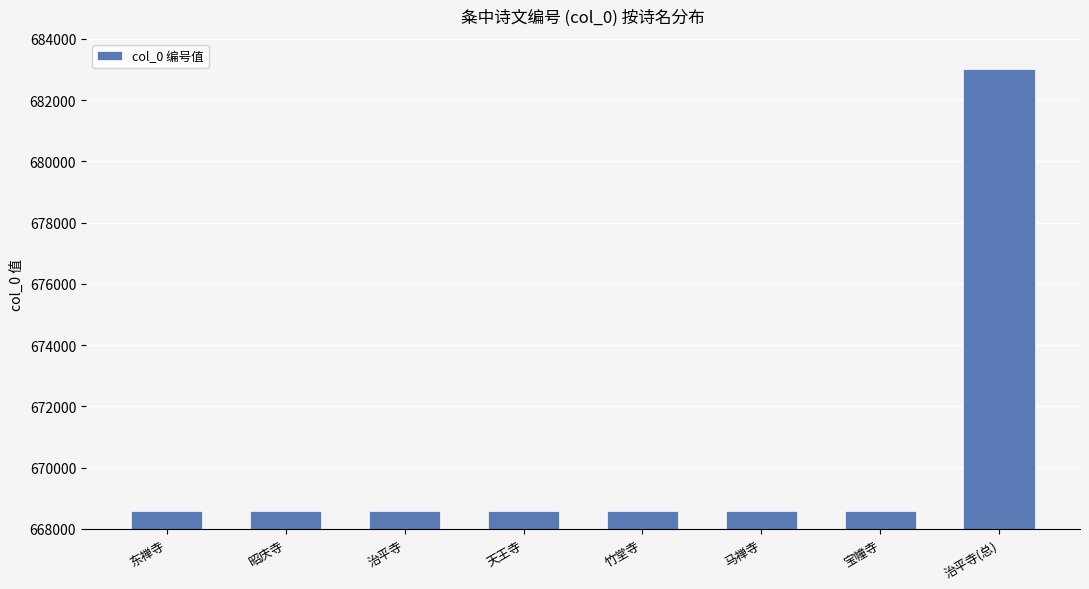

How many values are below 668577?

4